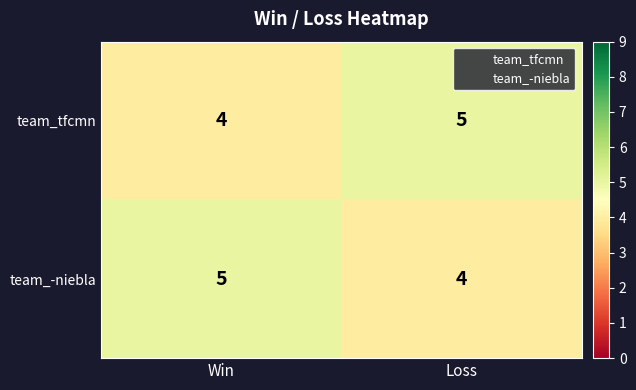

What is the greatest value displayed?

5